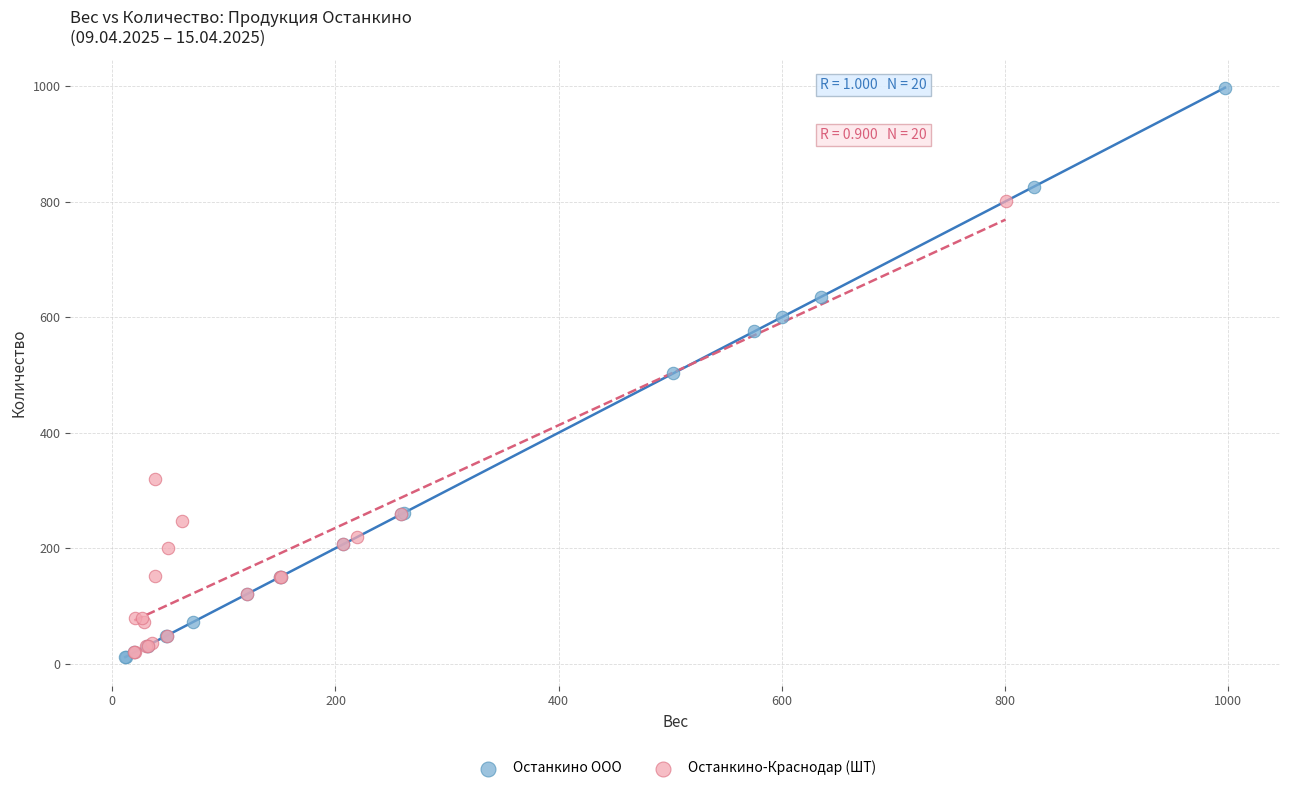

Which series reaches the maximum Y coordinate?

Останкино ООО